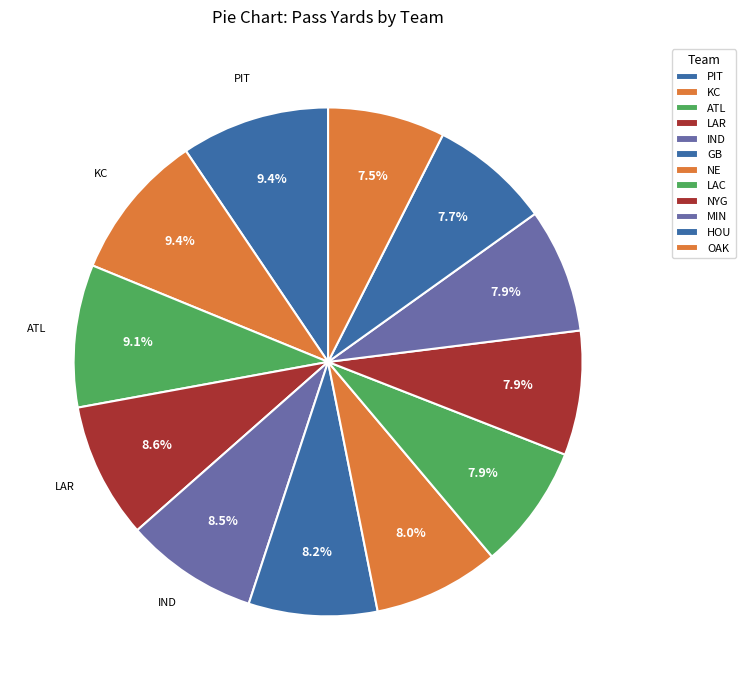

Does any single category account for the majority?

No